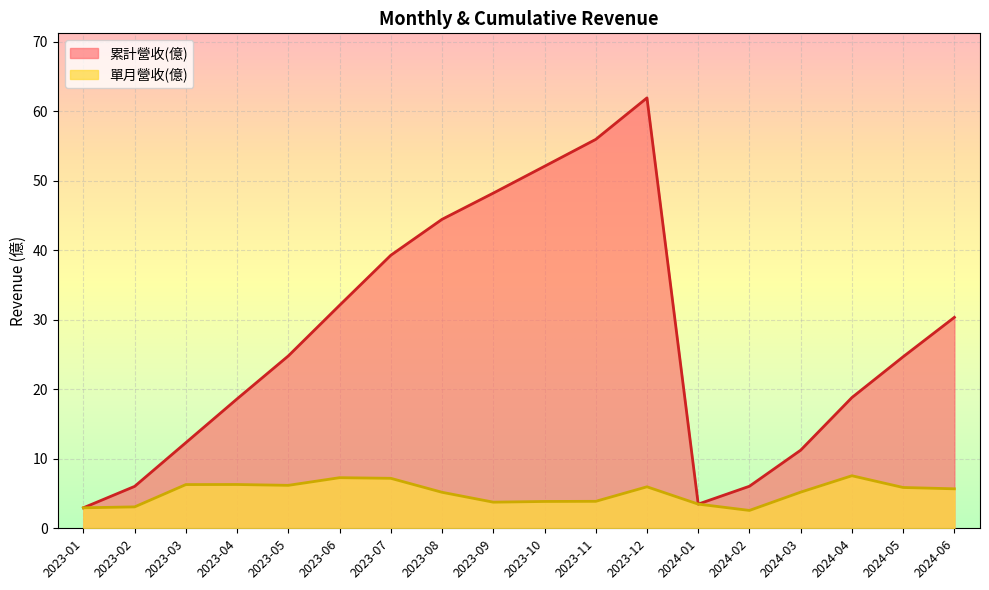

How many lines are shown in the chart?

2